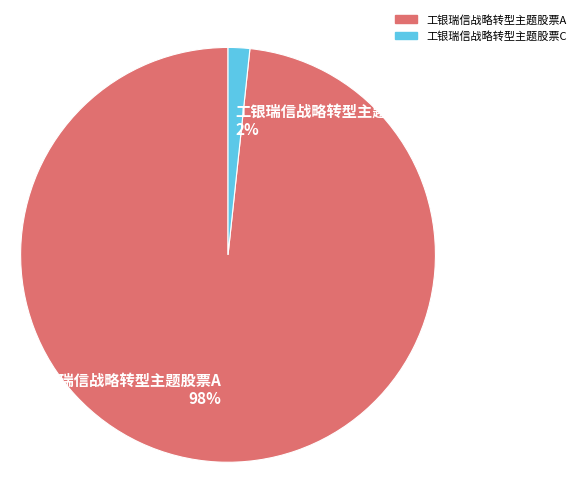

What percentage is the 工银瑞信战略转型主题股票A slice, to the nearest percent?

98%